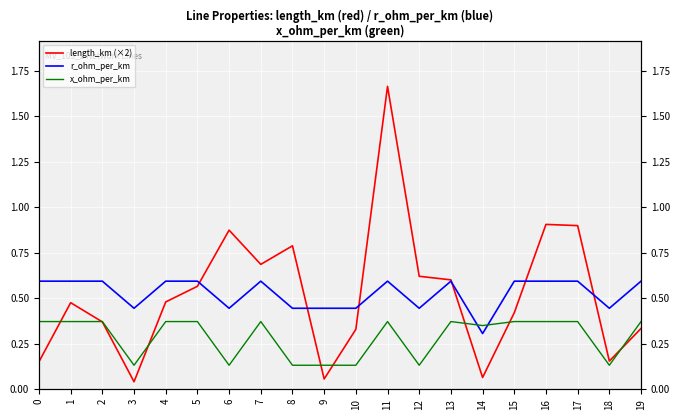

What is the value of the length_km (×2) point at the 1st from the left?

0.2